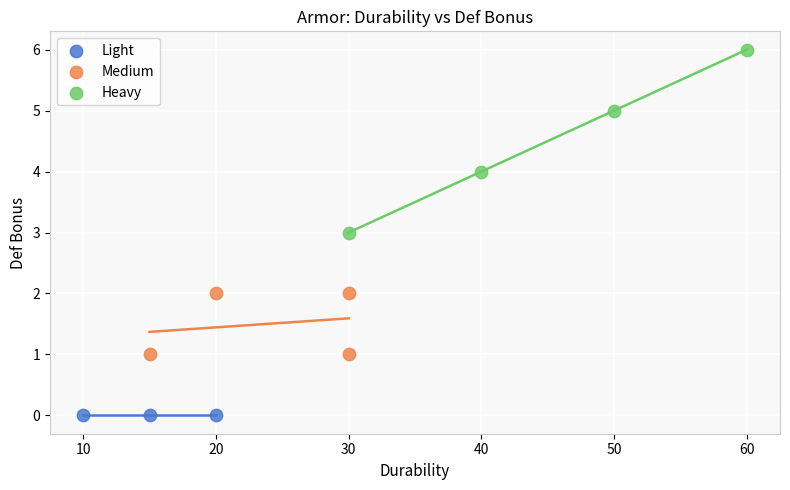

What are all the series names shown in the legend?

Light, Medium, Heavy